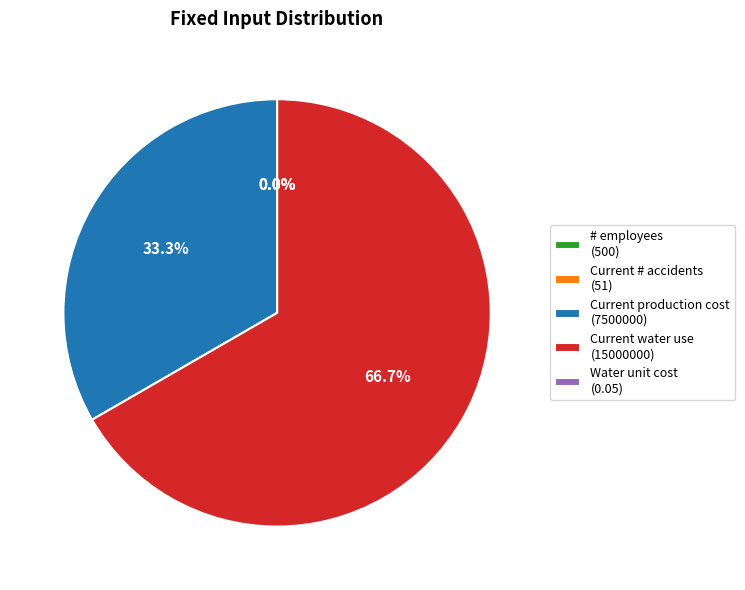

Is there a majority slice in this chart?

Yes